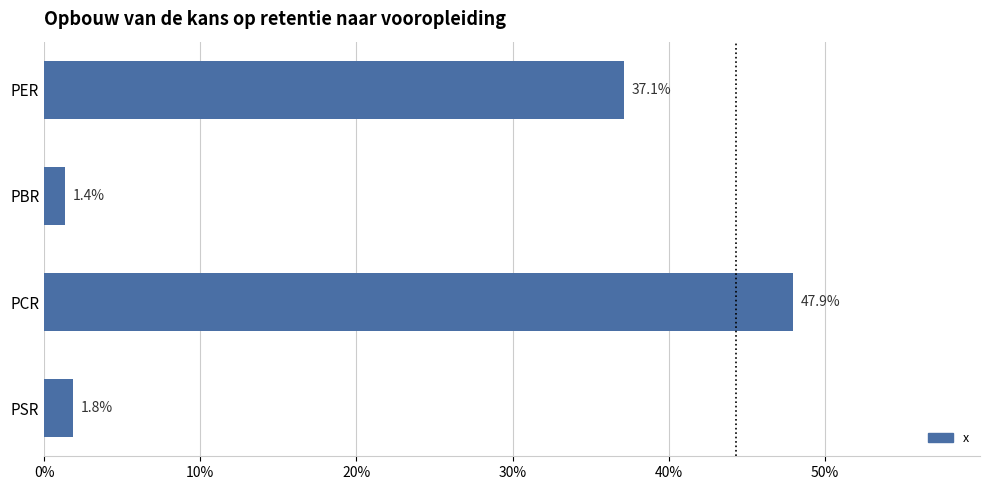

Which label corresponds to the smallest value in the chart?

PBR